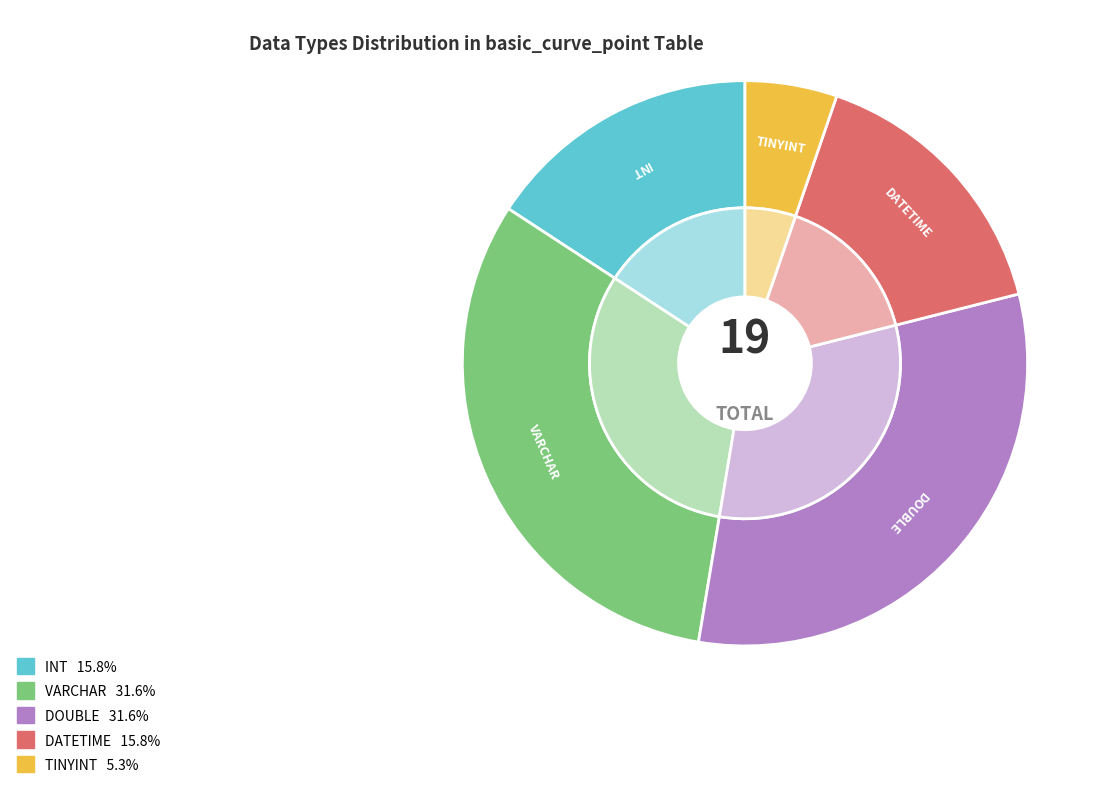

How many slices are in this pie chart?

5